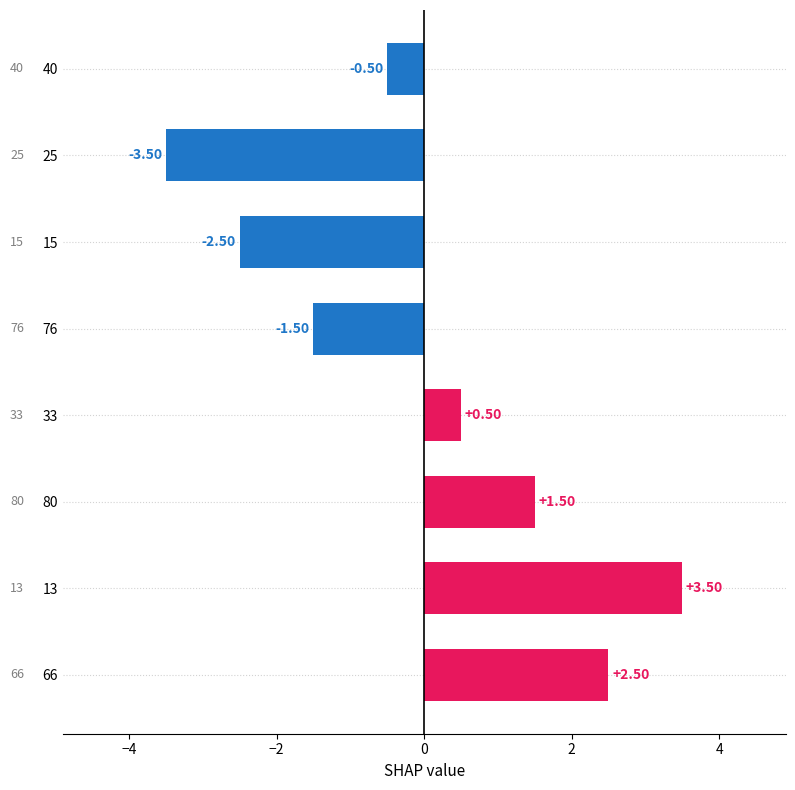

Rank the categories by value from highest to lowest.

13, 66, 80, 33, 40, 76, 15, 25